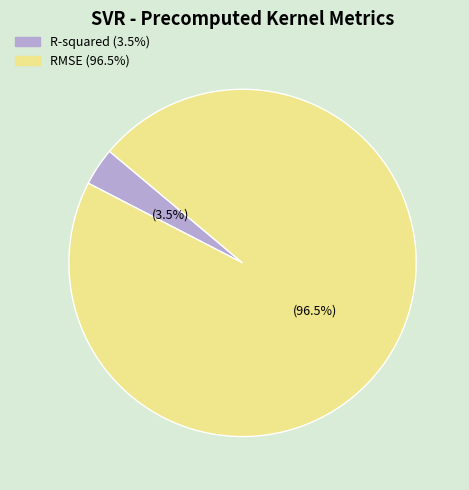

Does RMSE represent more than half of the total?

Yes